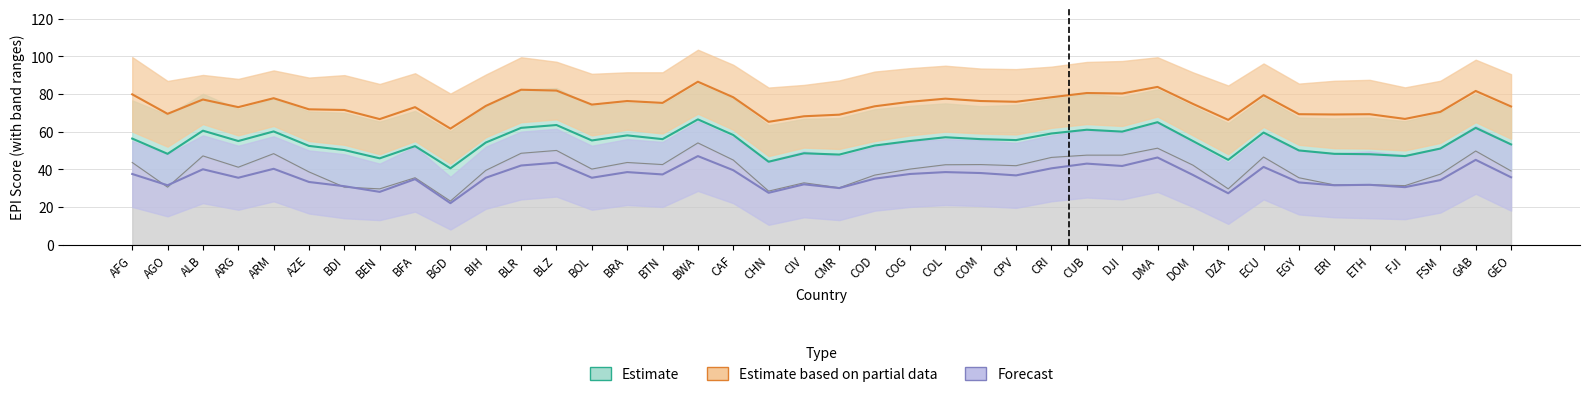

What is the difference between the second highest and minimum values in the Partial_lower series?

24.2